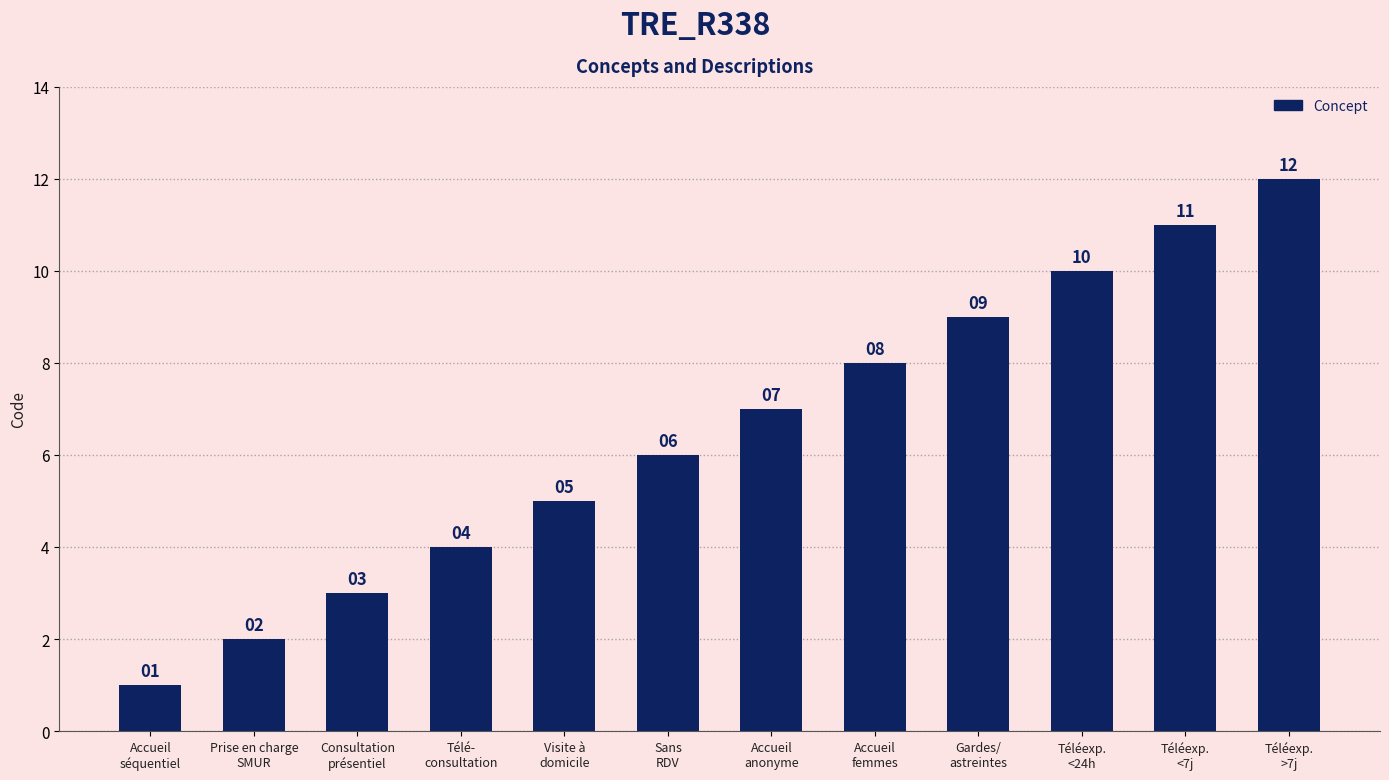

How many bars are there in total?

12